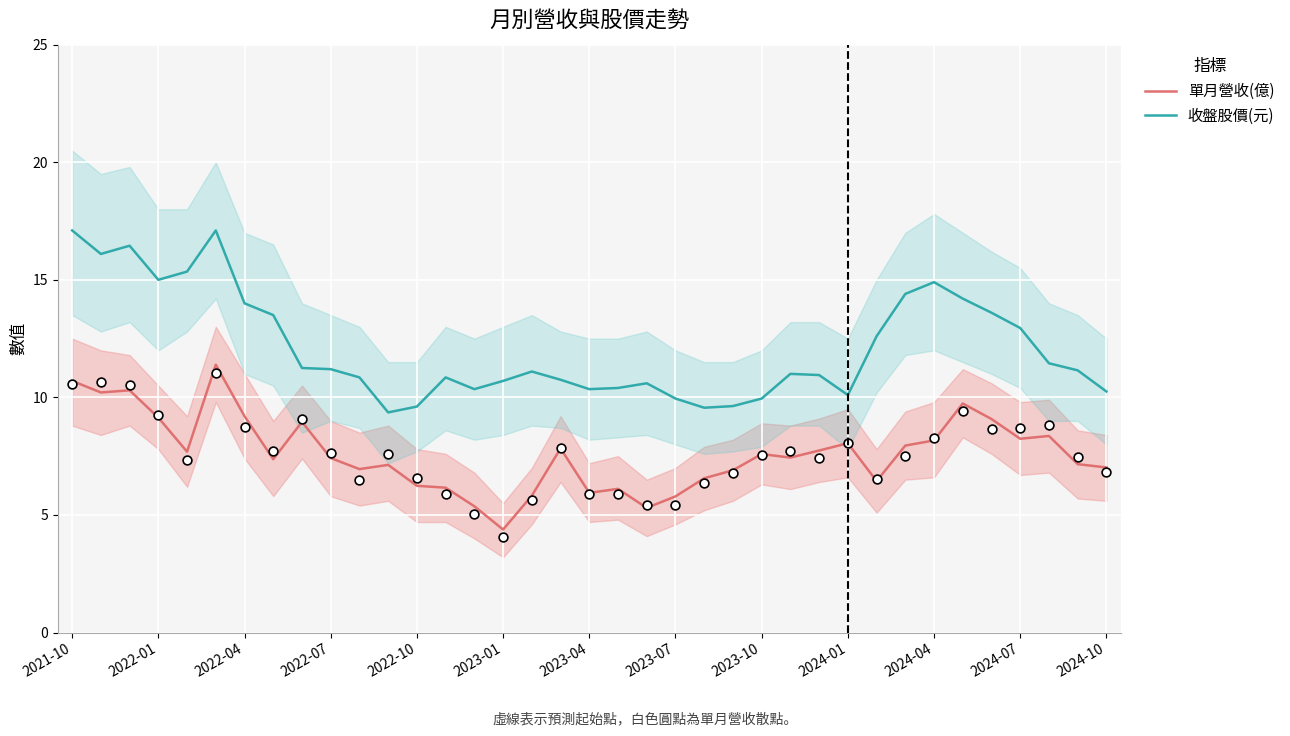

Which series has the largest total across all categories?

收盤股價(元)